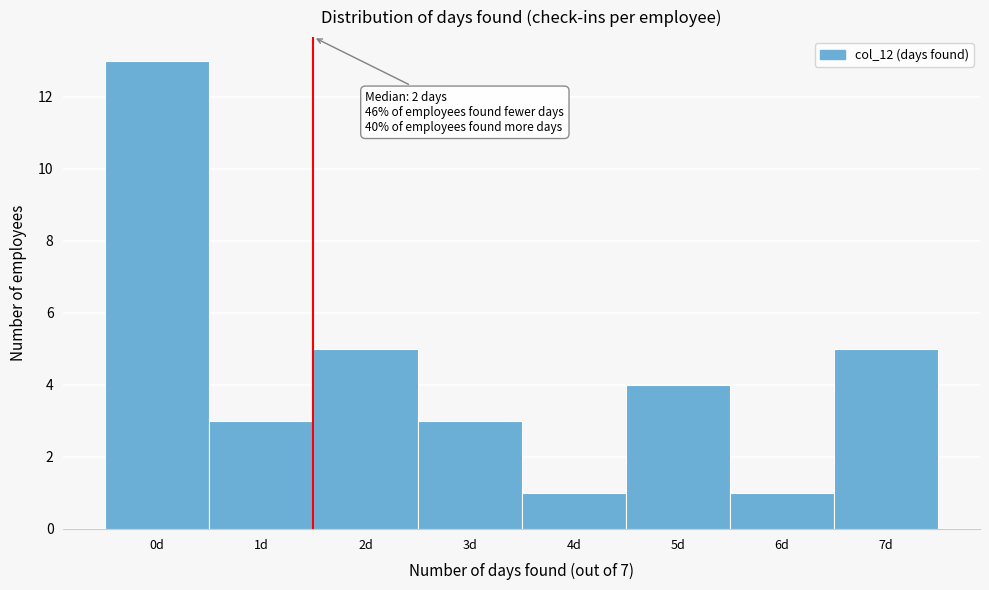

Reading right to left, transcribe all the data shown in this chart.

7d=5	6d=1	5d=4	4d=1	3d=3	2d=5	1d=3	0d=13